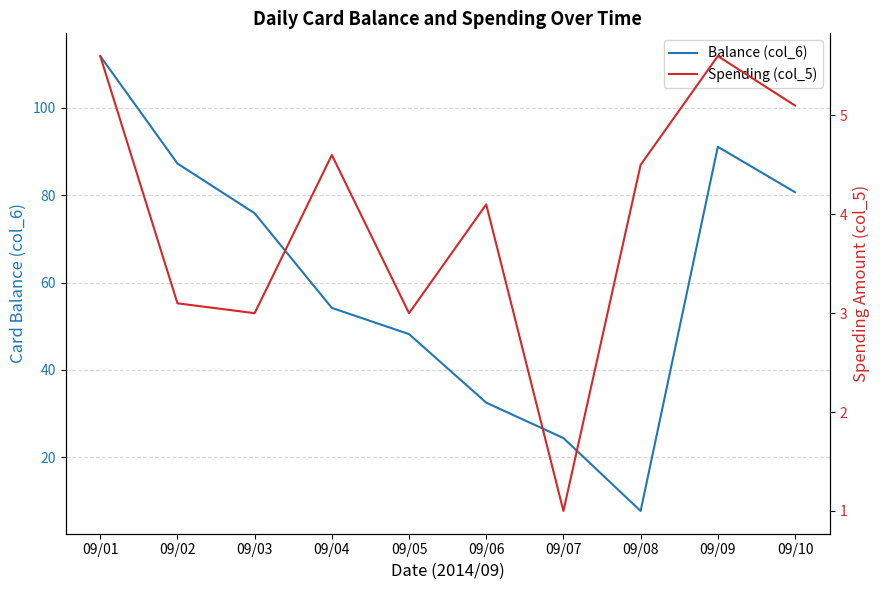

At which category is the sum across all series the highest?

09/01